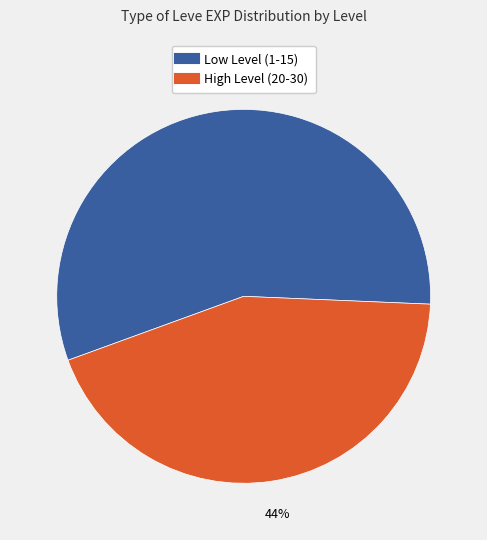

To the nearest percent, what is the average slice percentage?

50%